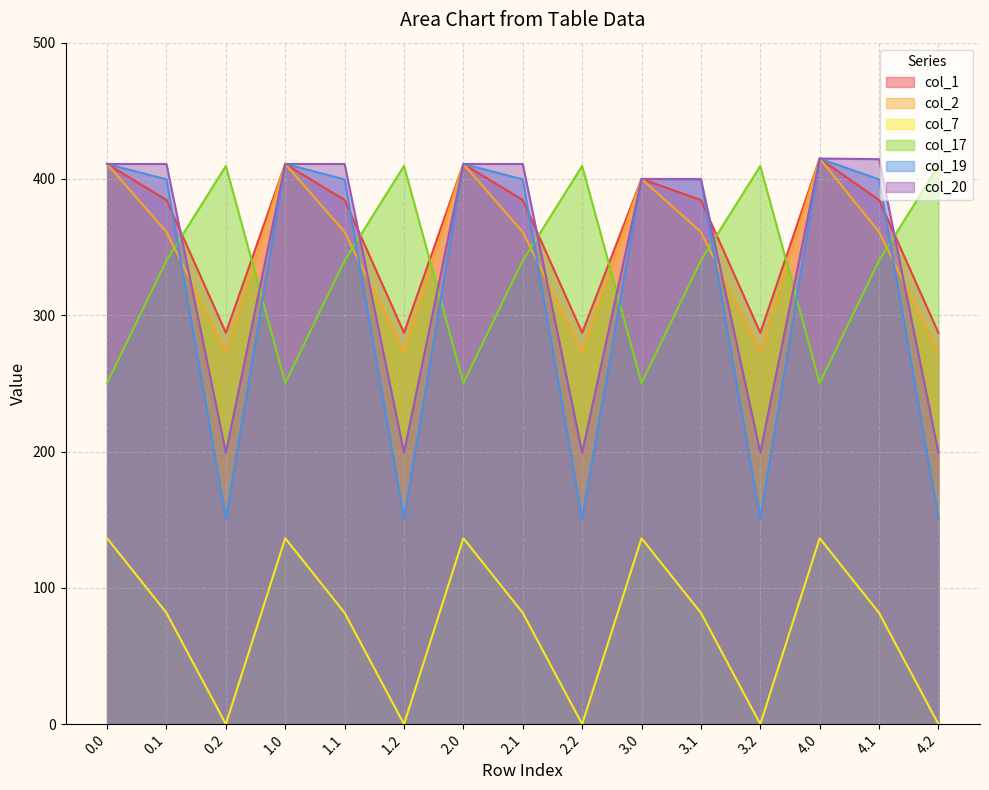

How many lines are shown in the chart?

6